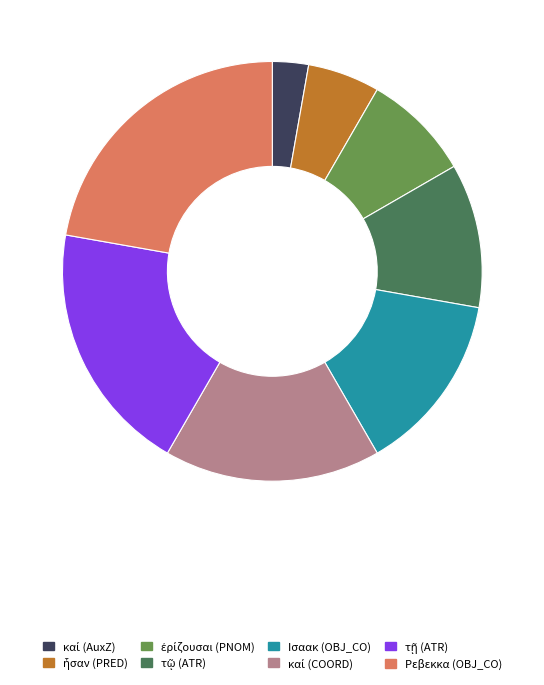

What is the ratio of the value at Ισαακ (OBJ_CO) to the value at Ρεβεκκα (OBJ_CO)?

0.6